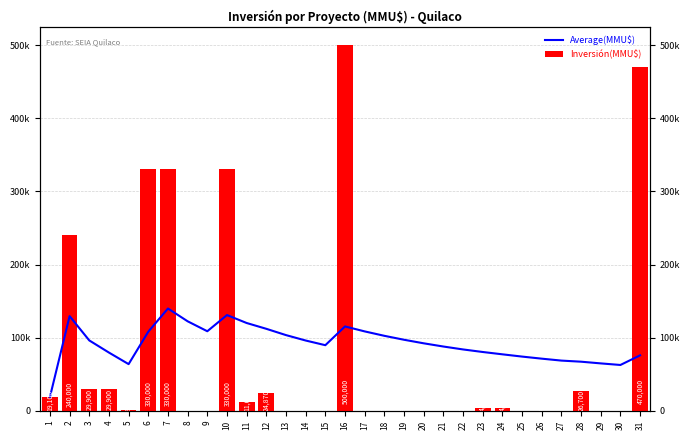

What is the difference between the second highest and minimum values in the Average(MMU$) series?

111900.0